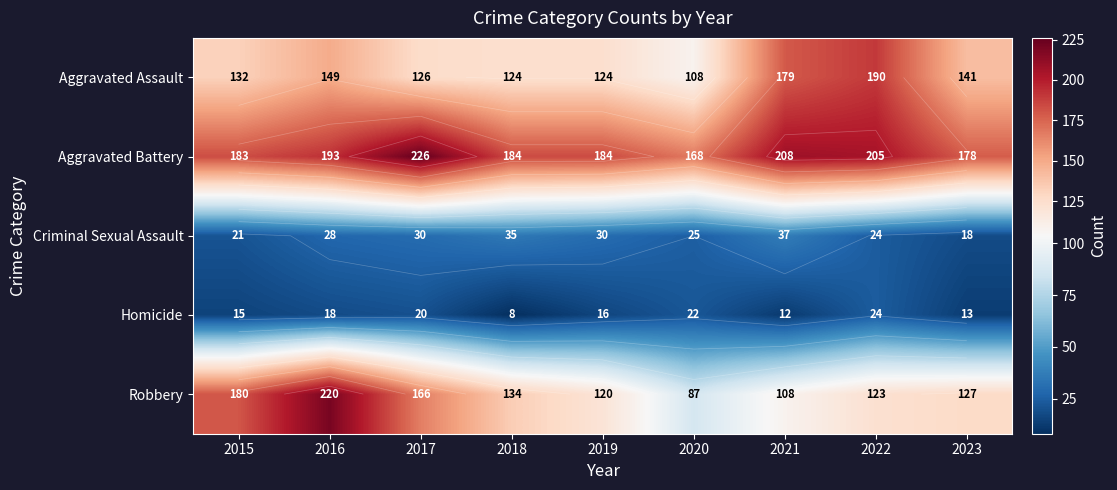

What is the difference between the Aggravated Assault values at 2020 and 2022?

82